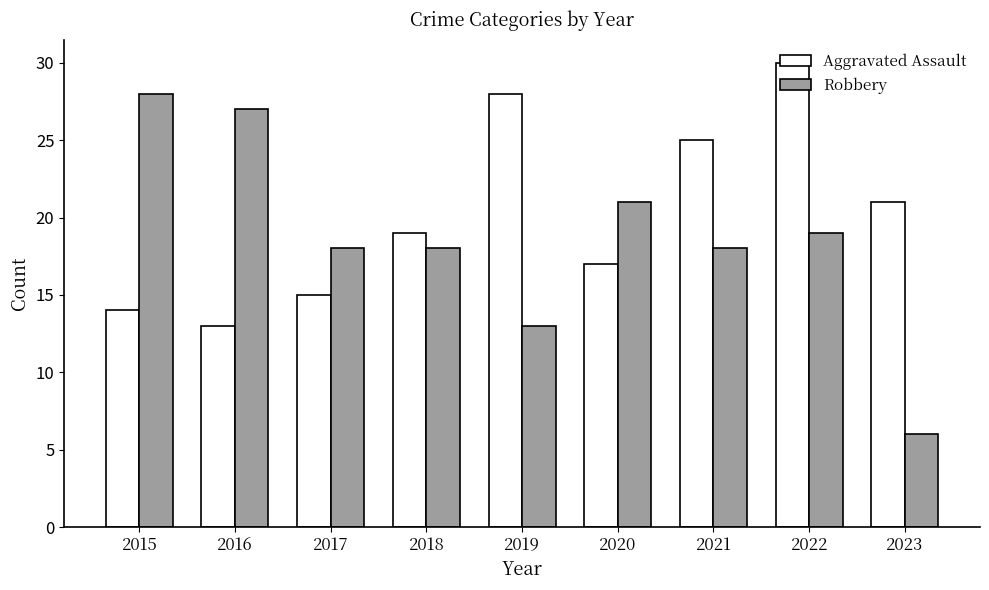

Rank the categories by Aggravated Assault value from highest to lowest.

2022, 2019, 2021, 2023, 2018, 2020, 2017, 2015, 2016